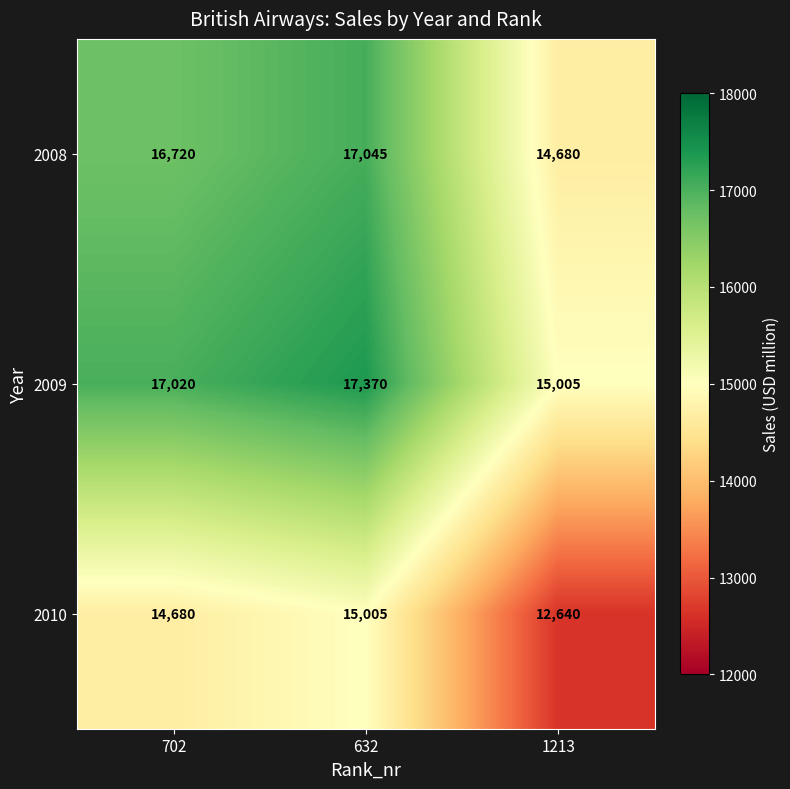

At 702, list the series in order from smallest to largest.

2010, 2008, 2009